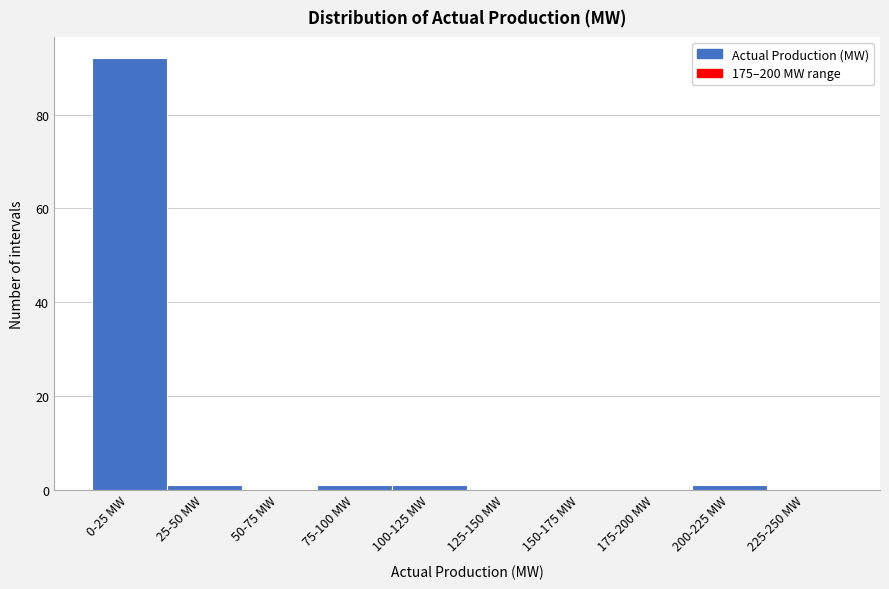

Reading left to right, what are all the values shown in this chart?

0-25 MW=92	25-50 MW=1	50-75 MW=0	75-100 MW=1	100-125 MW=1	125-150 MW=0	150-175 MW=0	175-200 MW=0	200-225 MW=1	225-250 MW=0